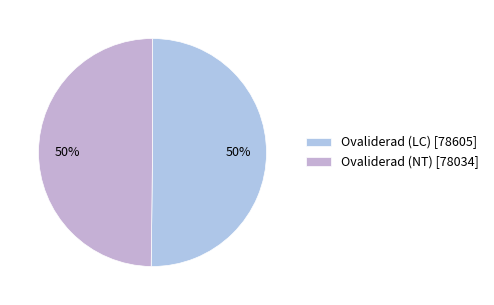

Which category has the biggest portion of the pie?

Ovaliderad (LC)